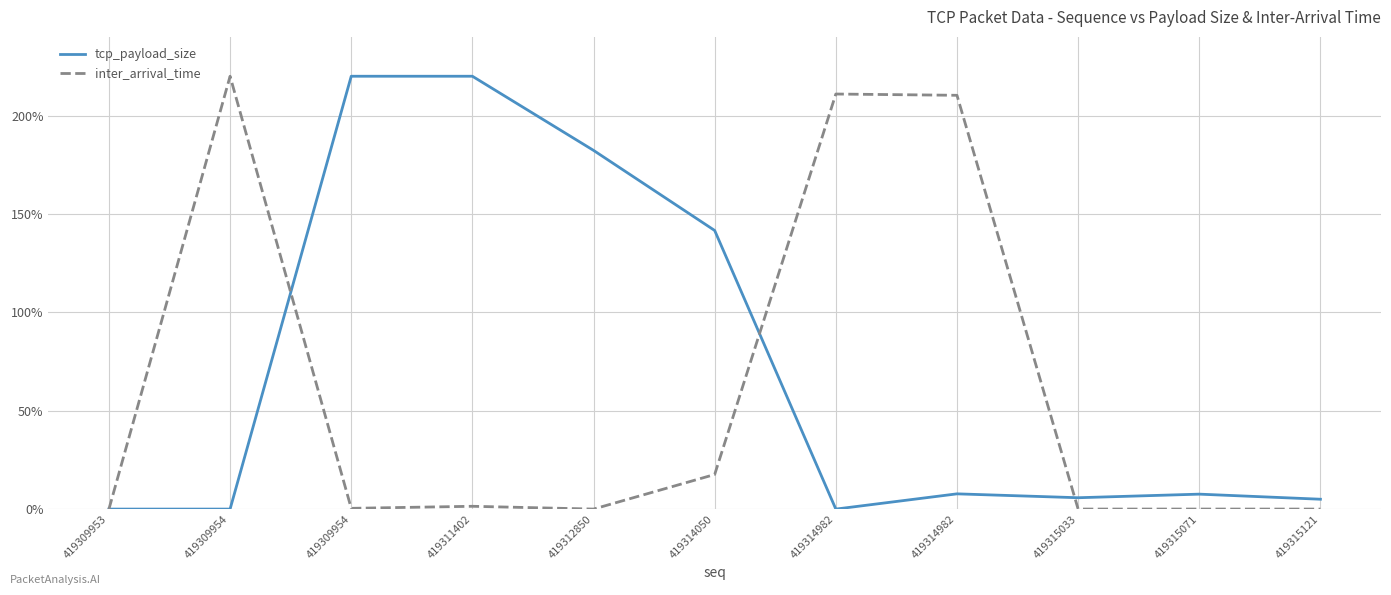

Reading left to right, transcribe all the data shown in this chart.

tcp_payload_size: 0.0	0.0	220.0	220.0	182.3	141.6	0.0	7.7	5.8	7.6	5.0
inter_arrival_time: 0.0	220.0	0.4	1.4	0.0	17.6	211.0	210.3	0.0	0.0	0.0